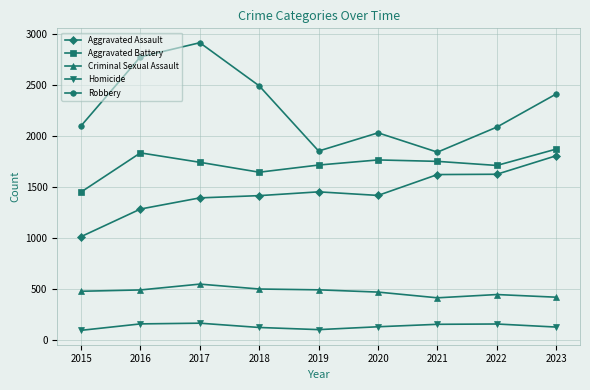

What is the difference between the Homicide values at 2022 and 2015?

62